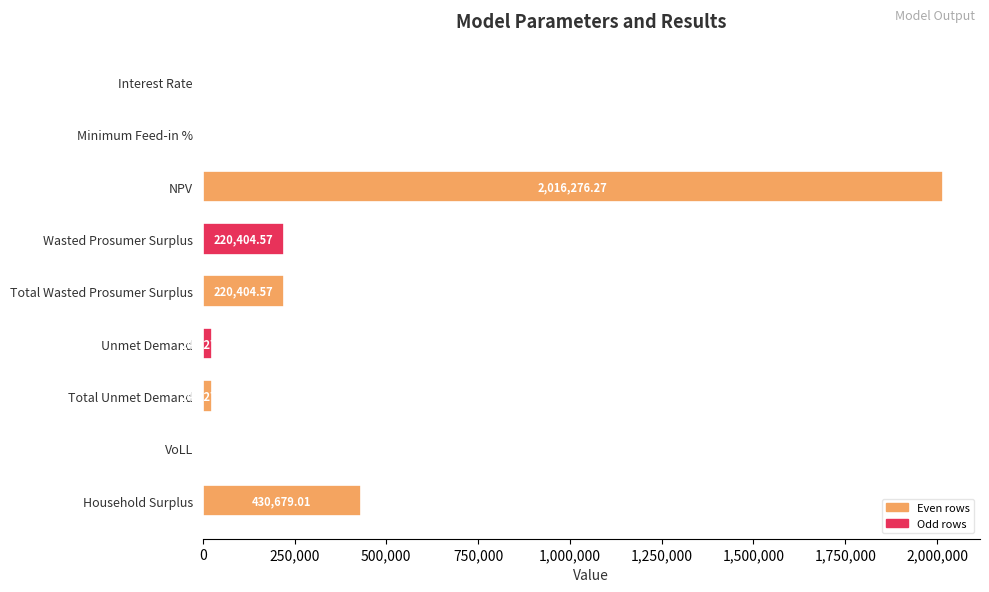

Which label corresponds to the largest value in the chart?

NPV